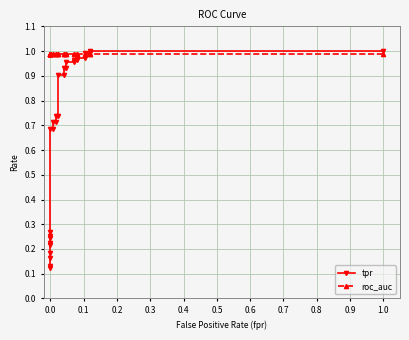

The roc_auc series shows 0.3 at 20. True or false?

False